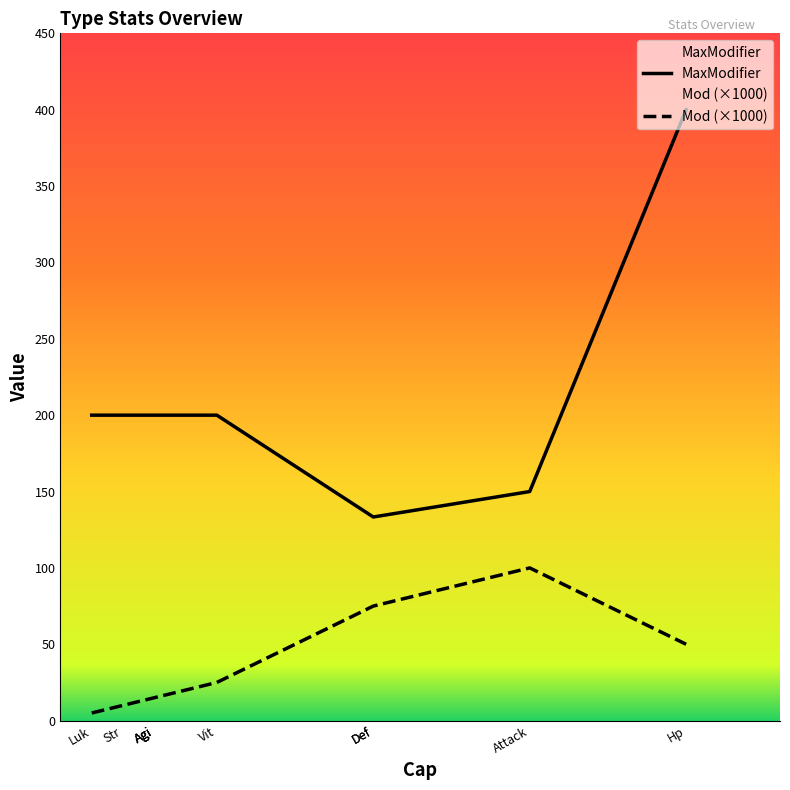

List the labels in order of Mod value, smallest first.

Luk, Str, Int, Dex, Agi, Vit, Hp, Def, Mdef, Attack